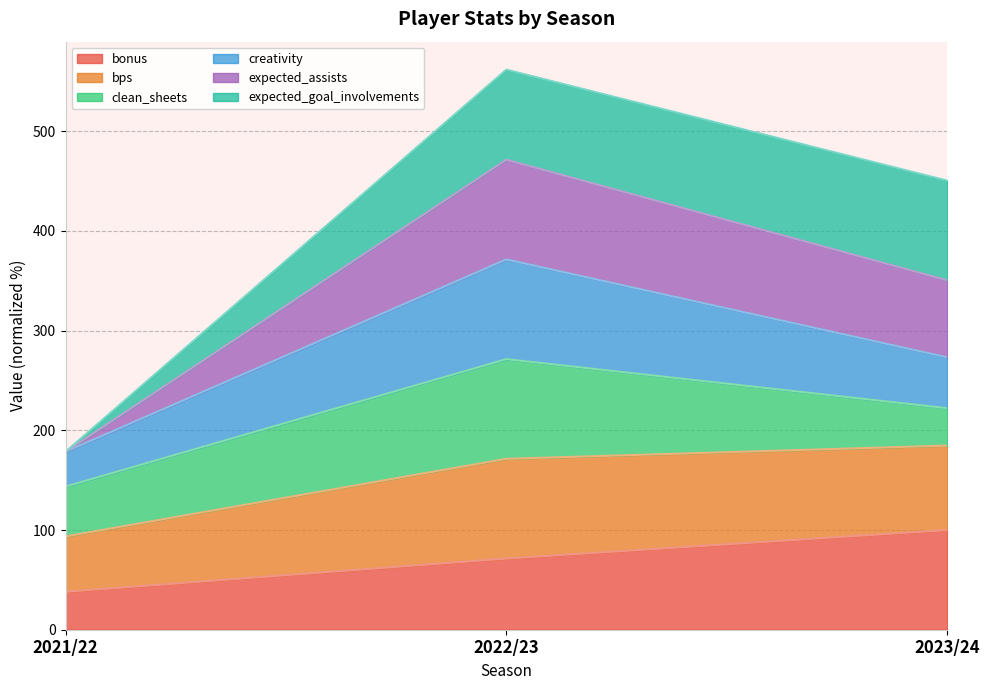

What is the lowest value of the bonus series?

38.1